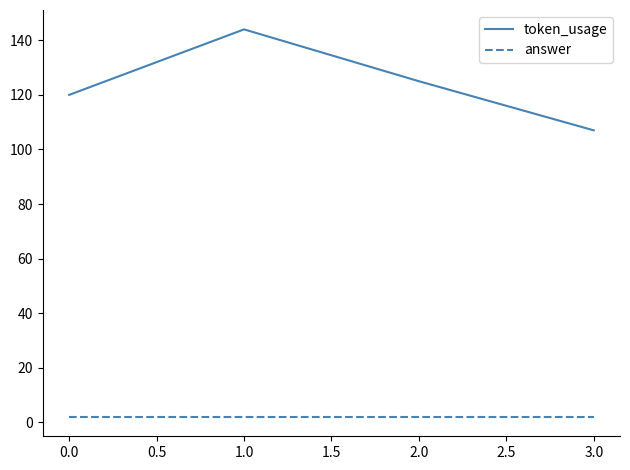

Which series has the largest total across all categories?

token_usage